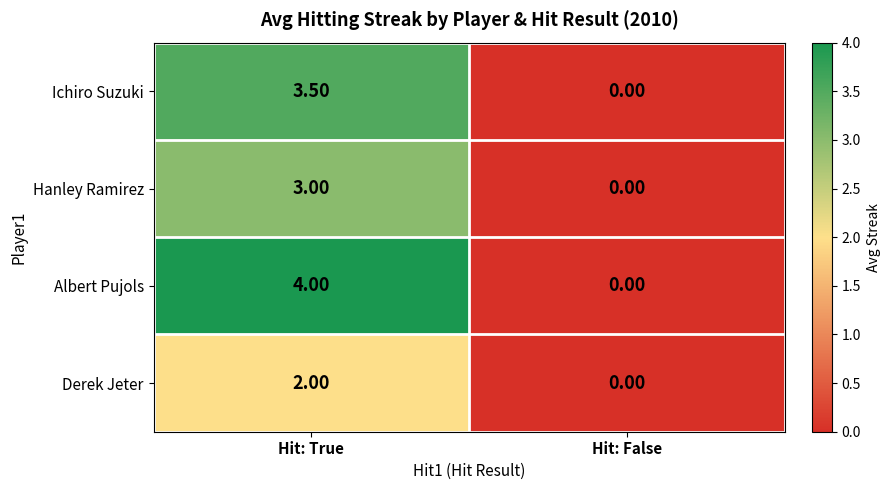

What is the average value of the Albert Pujols series?

2.0